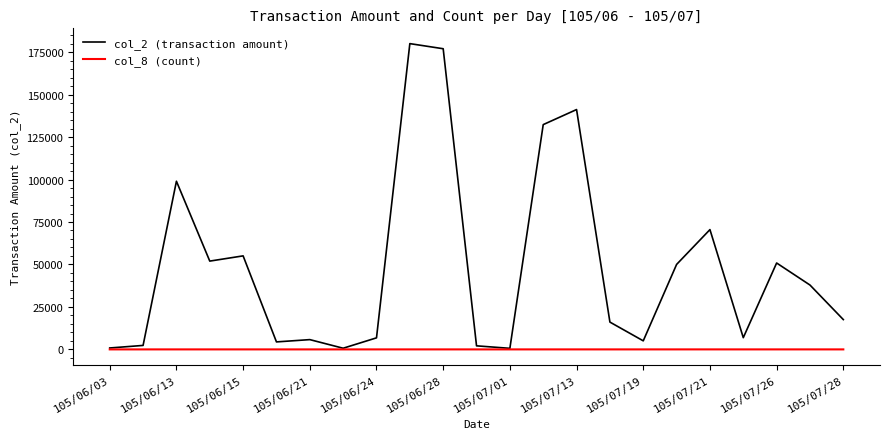

List the series in order of their overall mean, lowest first.

col_8 (count), col_2 (transaction amount)